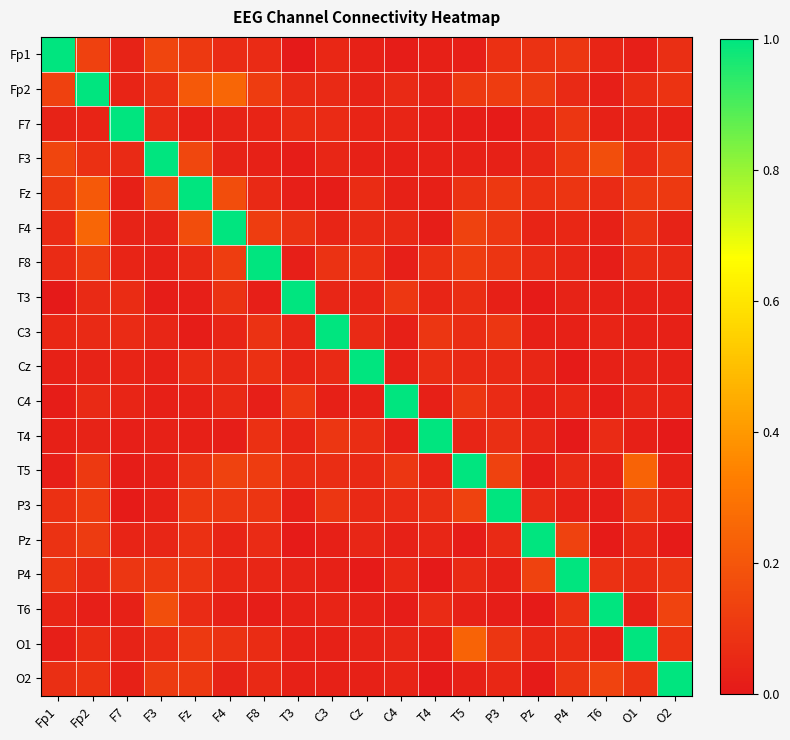

Rank the series by their maximum value, from highest to lowest.

Fp1, Fp2, F7, F3, Fz, F4, F8, T3, C3, Cz, C4, T4, T5, P3, Pz, P4, T6, O1, O2